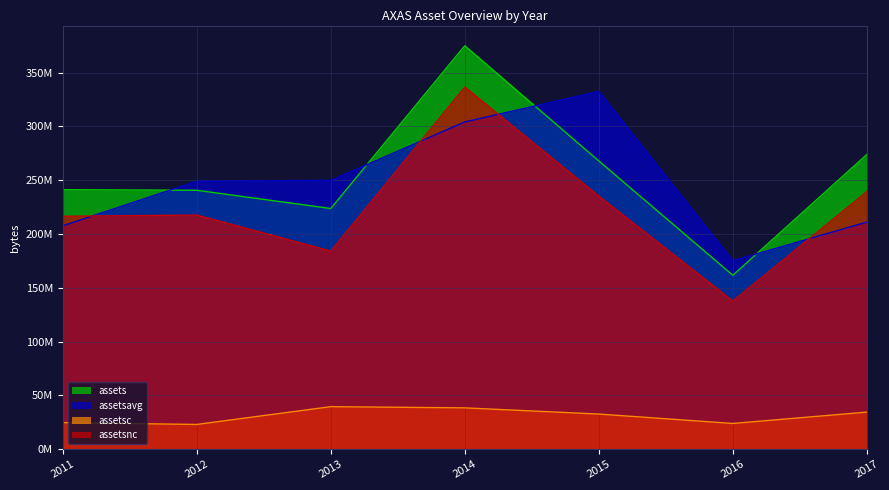

Reading left to right, what are all the values shown in this chart?

assets: 2011=241150000	2012=240607000	2013=223650000	2014=374899000	2015=267872000	2016=161648000	2017=273806000
assetsavg: 2011=207590750	2012=248970500	2013=249784750	2014=304100000	2015=332473500	2016=175132500	2017=211041000
assetsc: 2011=24713000	2012=23021000	2013=39549000	2014=38432000	2015=32674000	2016=23939000	2017=34489000
assetsnc: 2011=216437000	2012=217586000	2013=184101000	2014=336467000	2015=235198000	2016=137709000	2017=239317000